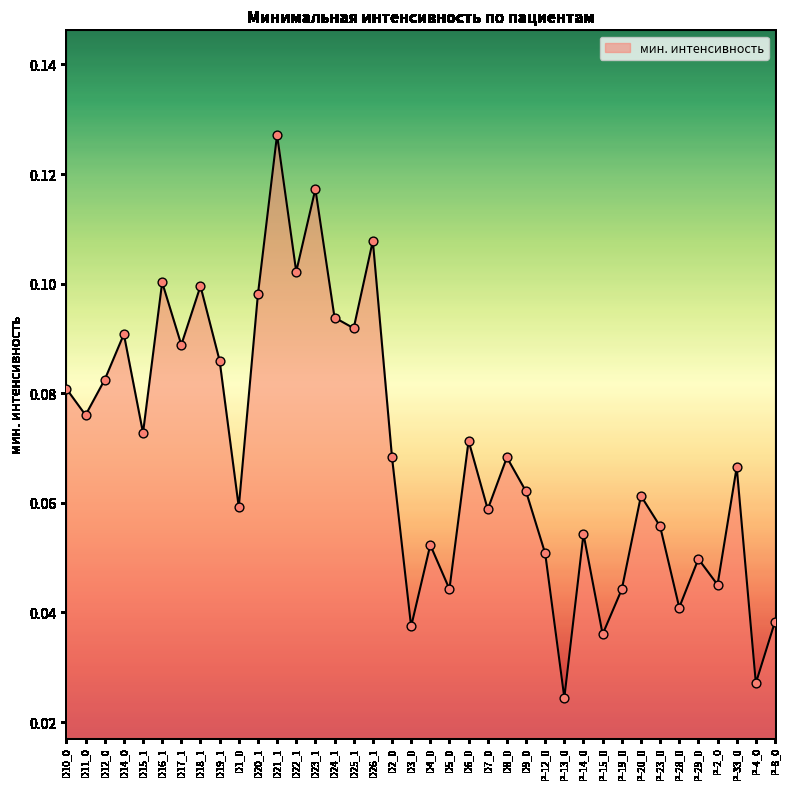

Between P-28_0 and D16_1, which is larger?

D16_1